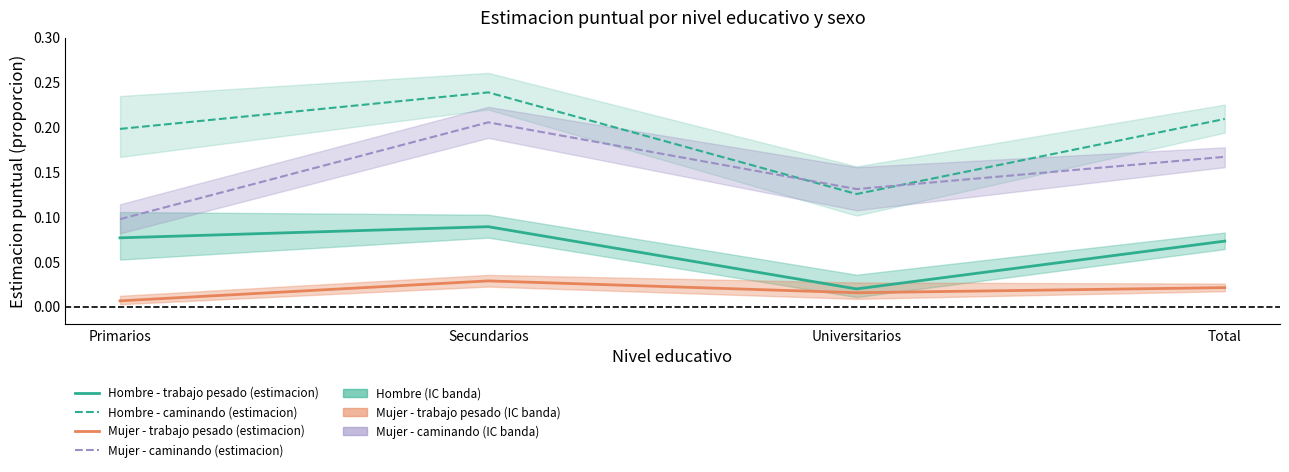

What is the sum of the Hombre - trabajo pesado (estimacion) values at Universitarios and Total?

0.1